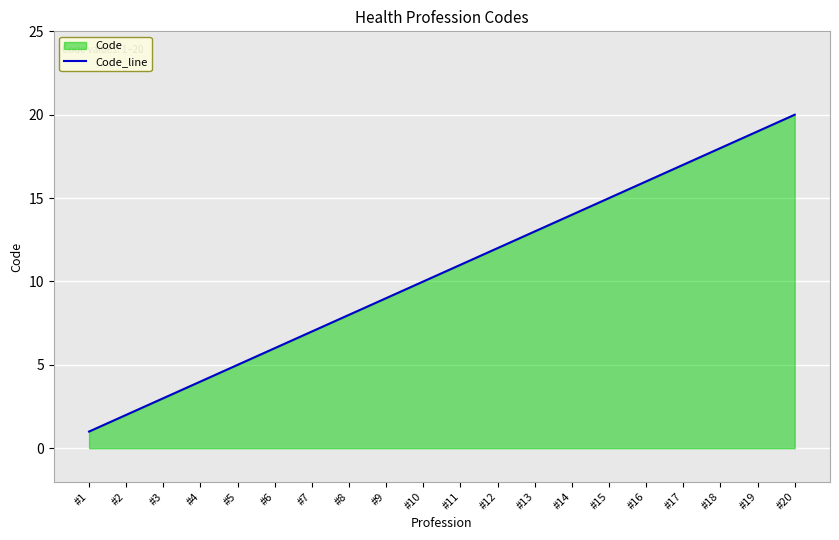

Reading left to right, transcribe all the data shown in this chart.

#1=1	#2=2	#3=3	#4=4	#5=5	#6=6	#7=7	#8=8	#9=9	#10=10	#11=11	#12=12	#13=13	#14=14	#15=15	#16=16	#17=17	#18=18	#19=19	#20=20